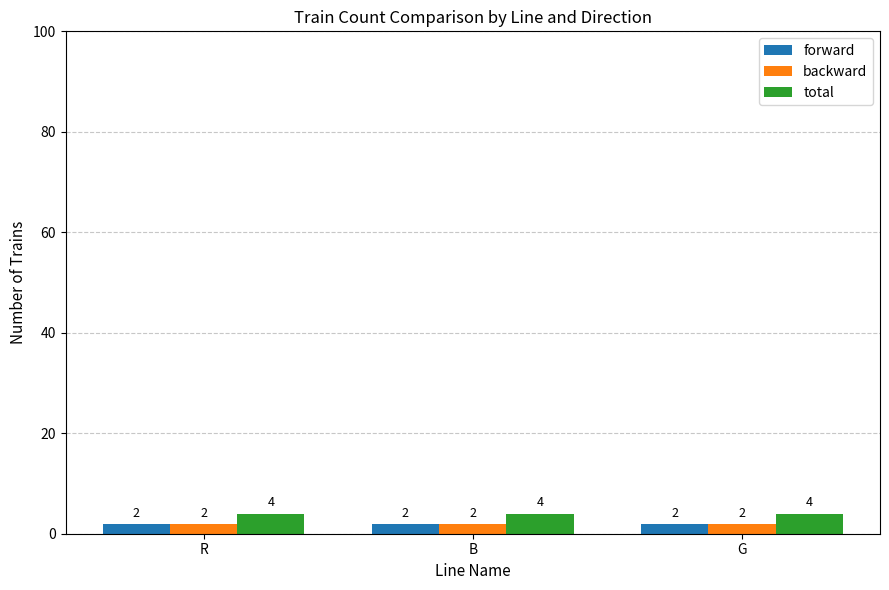

What position from the right is R?

3